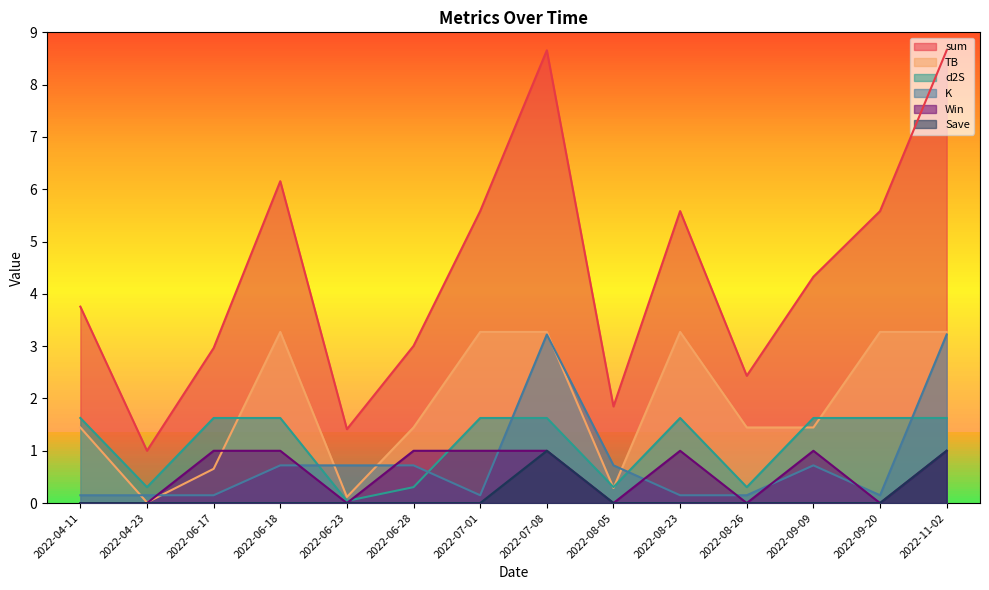

Reading left to right, list all the values displayed in this chart.

sum: 2022-04-11=3.8	2022-04-23=1.0	2022-06-17=3.0	2022-06-18=6.2	2022-06-23=1.4	2022-06-28=3.0	2022-07-01=5.6	2022-07-08=8.7	2022-08-05=1.8	2022-08-23=5.6	2022-08-26=2.4	2022-09-09=4.3	2022-09-20=5.6	2022-11-02=8.7
TB: 2022-04-11=1.4	2022-04-23=0.0	2022-06-17=0.7	2022-06-18=3.3	2022-06-23=0.1	2022-06-28=1.4	2022-07-01=3.3	2022-07-08=3.3	2022-08-05=0.3	2022-08-23=3.3	2022-08-26=1.4	2022-09-09=1.4	2022-09-20=3.3	2022-11-02=3.3
d2S: 2022-04-11=1.6	2022-04-23=0.3	2022-06-17=1.6	2022-06-18=1.6	2022-06-23=0.0	2022-06-28=0.3	2022-07-01=1.6	2022-07-08=1.6	2022-08-05=0.3	2022-08-23=1.6	2022-08-26=0.3	2022-09-09=1.6	2022-09-20=1.6	2022-11-02=1.6
K: 2022-04-11=0.1	2022-04-23=0.1	2022-06-17=0.1	2022-06-18=0.7	2022-06-23=0.7	2022-06-28=0.7	2022-07-01=0.1	2022-07-08=3.2	2022-08-05=0.7	2022-08-23=0.1	2022-08-26=0.1	2022-09-09=0.7	2022-09-20=0.1	2022-11-02=3.2
Win: 2022-04-11=0.0	2022-04-23=0.0	2022-06-17=1.0	2022-06-18=1.0	2022-06-23=0.0	2022-06-28=1.0	2022-07-01=1.0	2022-07-08=1.0	2022-08-05=0.0	2022-08-23=1.0	2022-08-26=0.0	2022-09-09=1.0	2022-09-20=0.0	2022-11-02=1.0
Save: 2022-04-11=0.0	2022-04-23=0.0	2022-06-17=0.0	2022-06-18=0.0	2022-06-23=0.0	2022-06-28=0.0	2022-07-01=0.0	2022-07-08=1.0	2022-08-05=0.0	2022-08-23=0.0	2022-08-26=0.0	2022-09-09=0.0	2022-09-20=0.0	2022-11-02=1.0